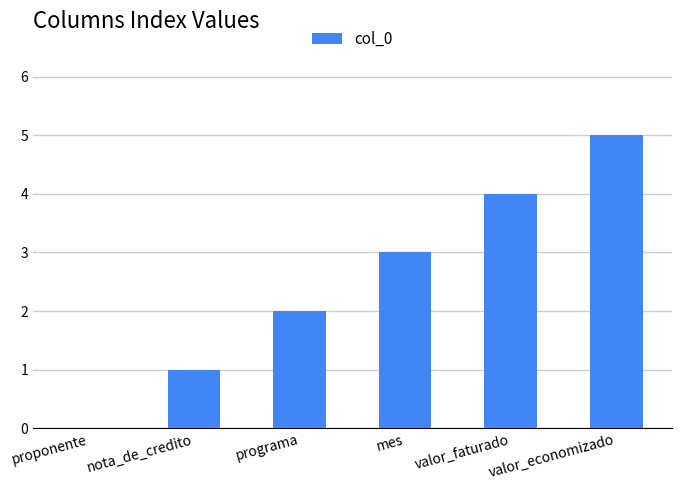

Approximately how many times larger is the value at valor_economizado compared to programa?

2.5